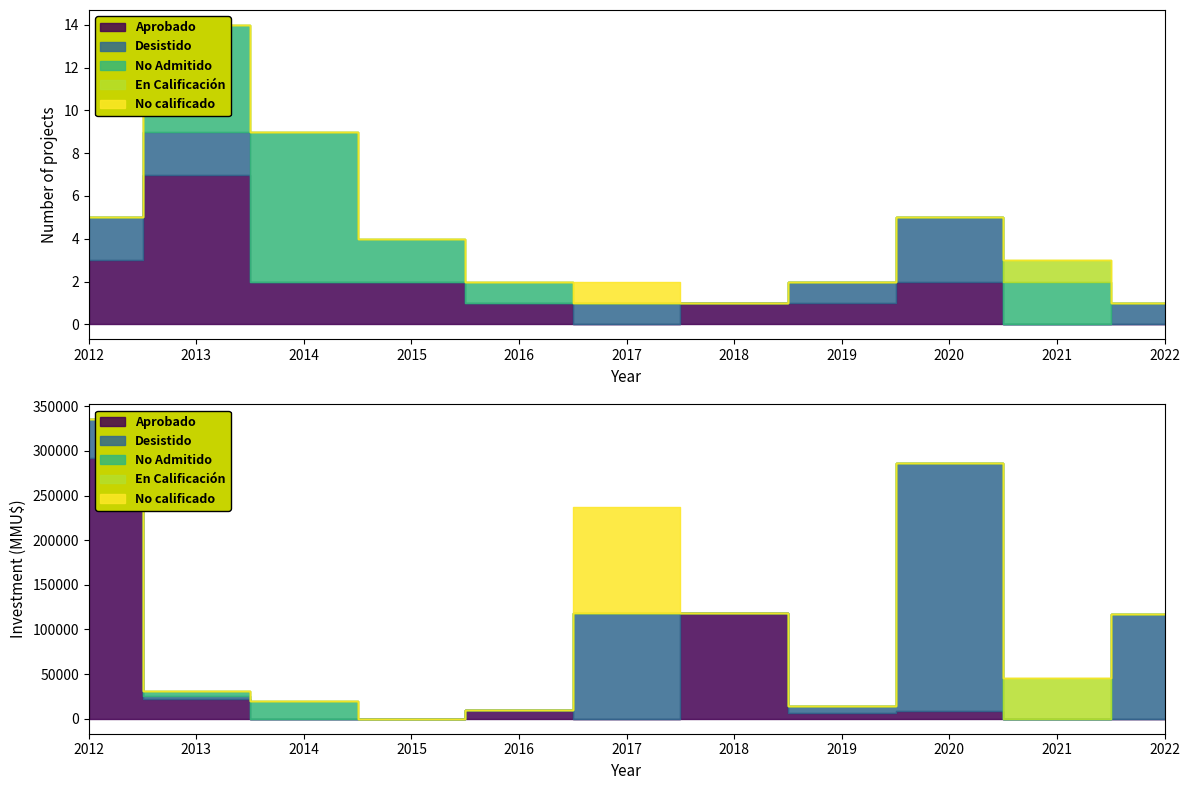

True or false: En Calificación and No calificado intersect in this chart.

False